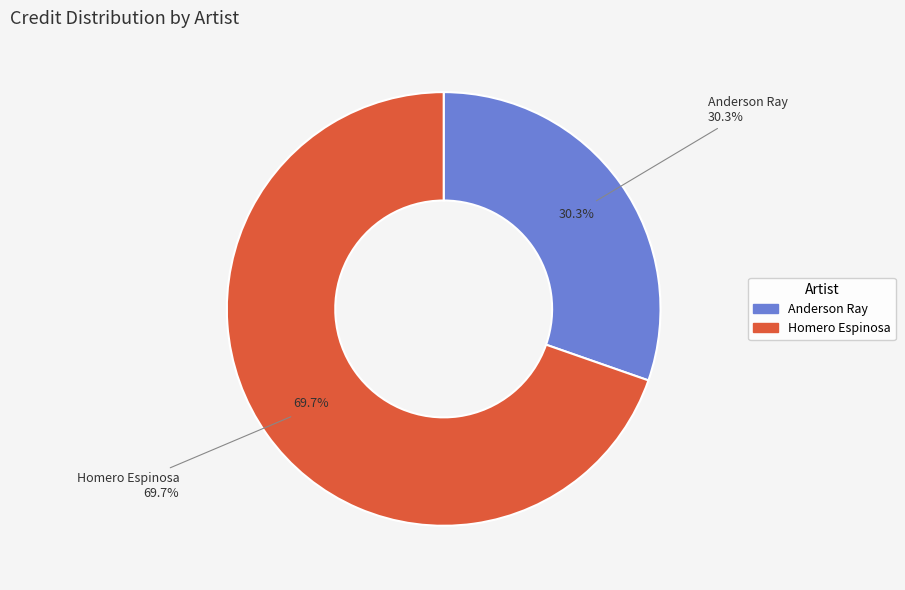

To the nearest percent, what portion does Anderson Ray represent?

30%